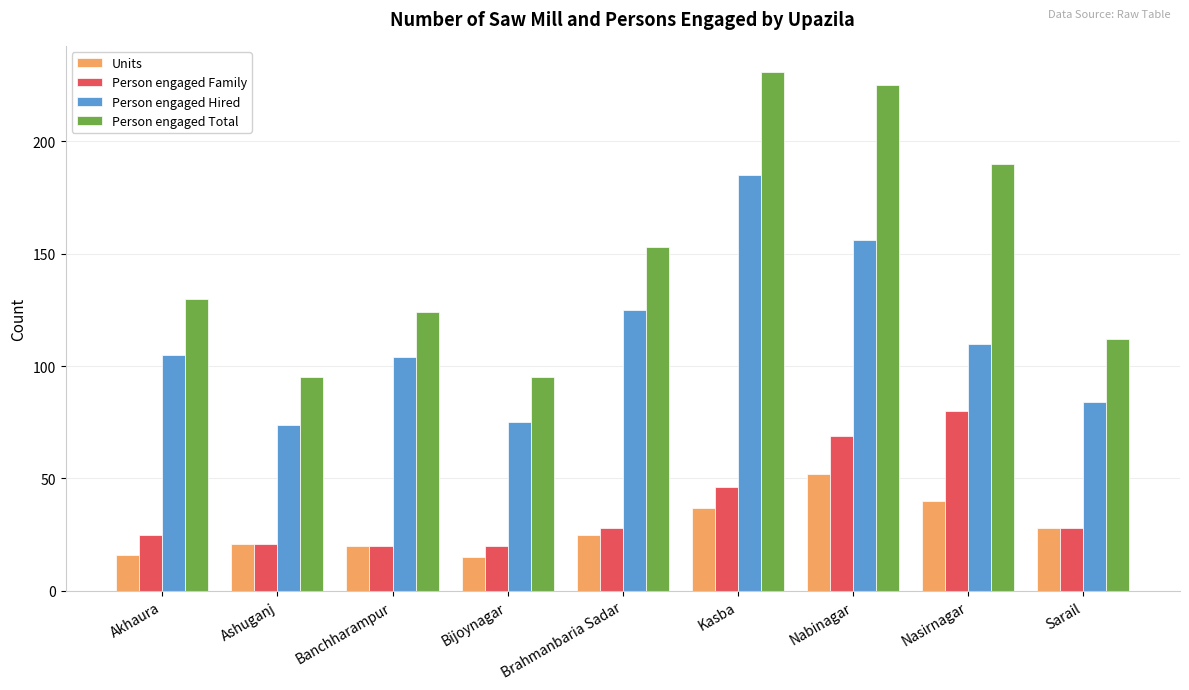

What is the label of the 7th bar from the right?

Banchharampur